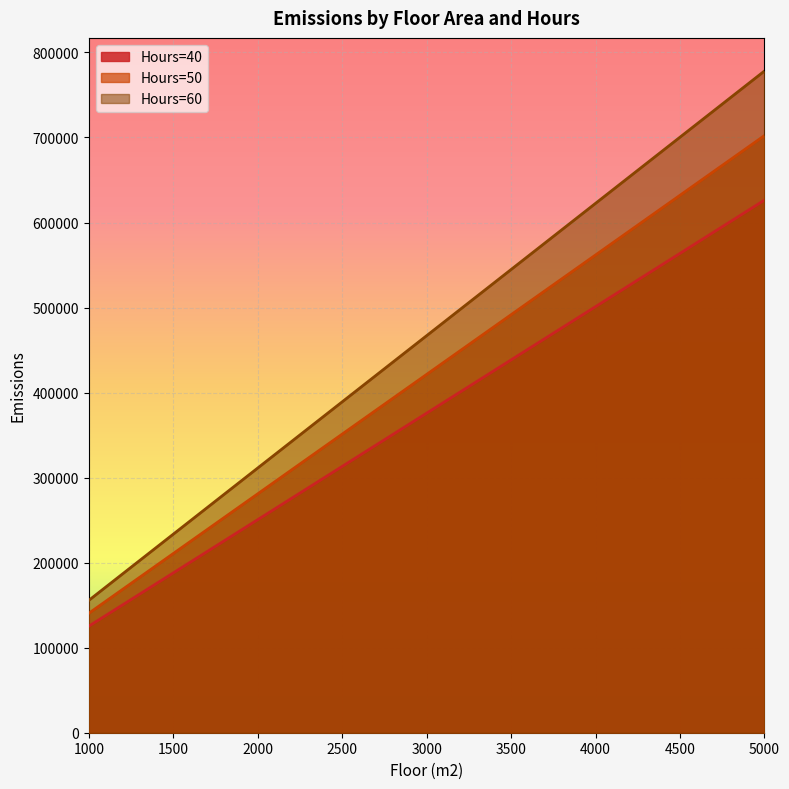

True or false: Hours=60 and Hours=50 cross at least once.

False